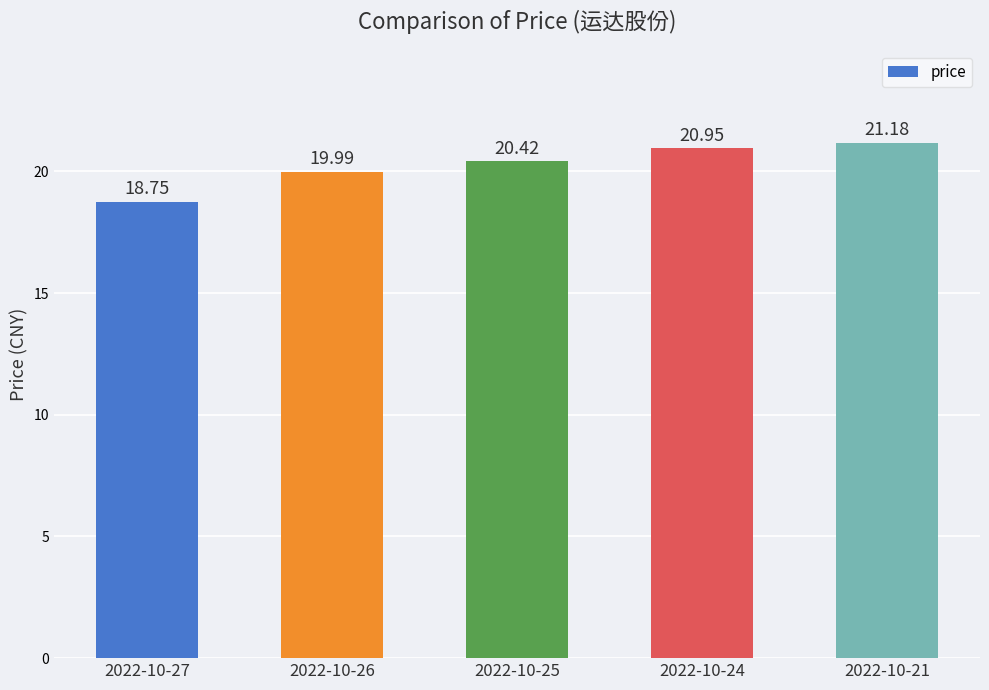

How many bars are there in total?

5